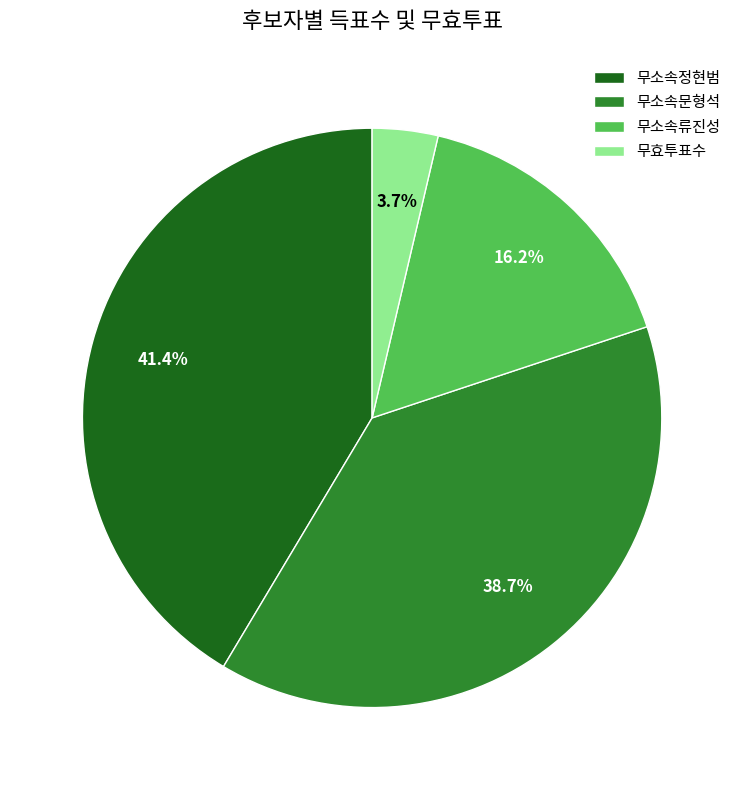

How much of the chart is everything except 무소속류진성?

83.8%